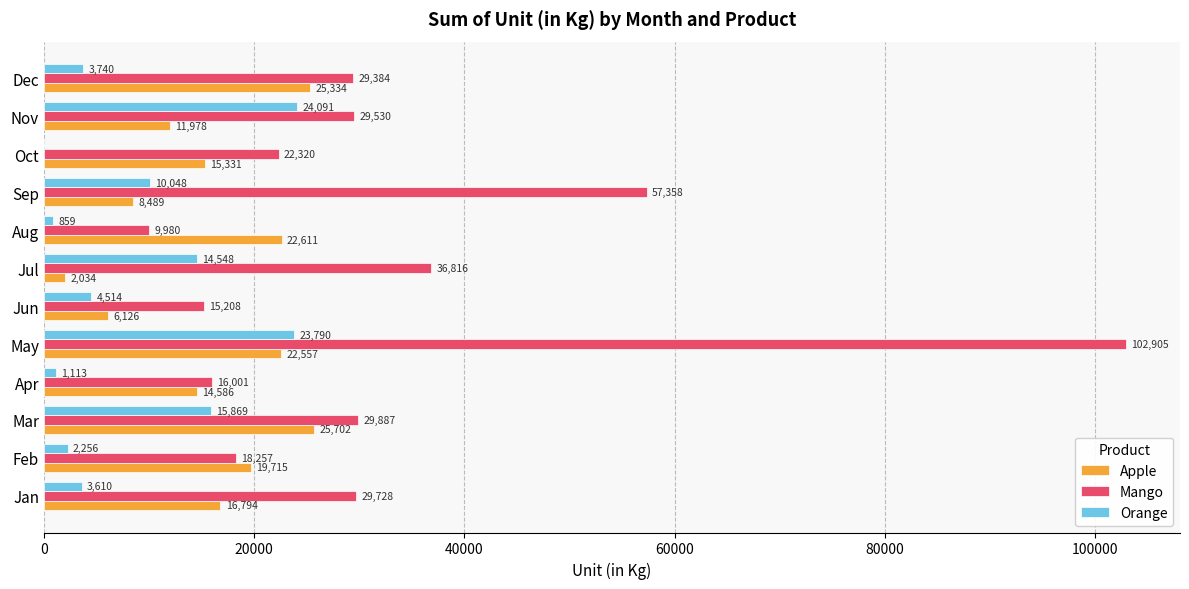

Which series changed the most between Mar and Jul?

Apple